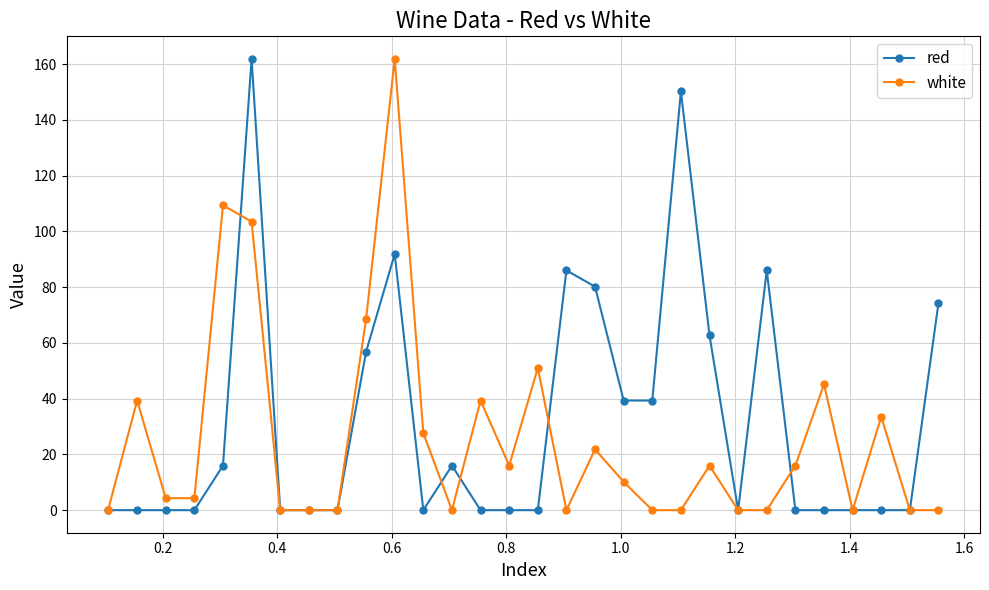

What is the maximum value shown in the chart?

161.9